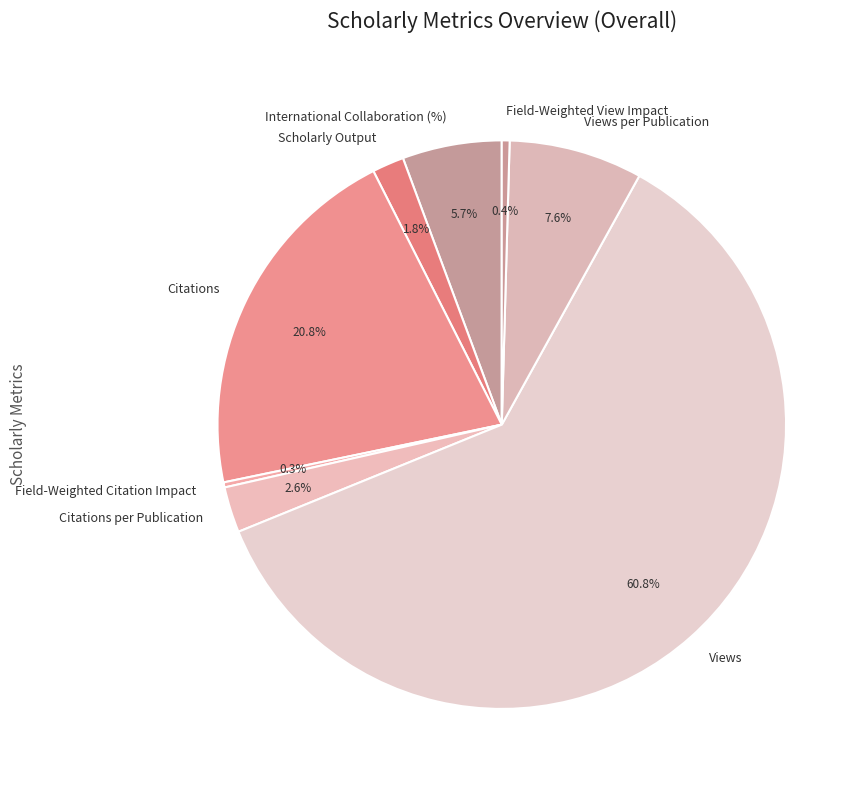

To the nearest percent, what is the difference between the International Collaboration (%) and Scholarly Output slice percentages?

4%